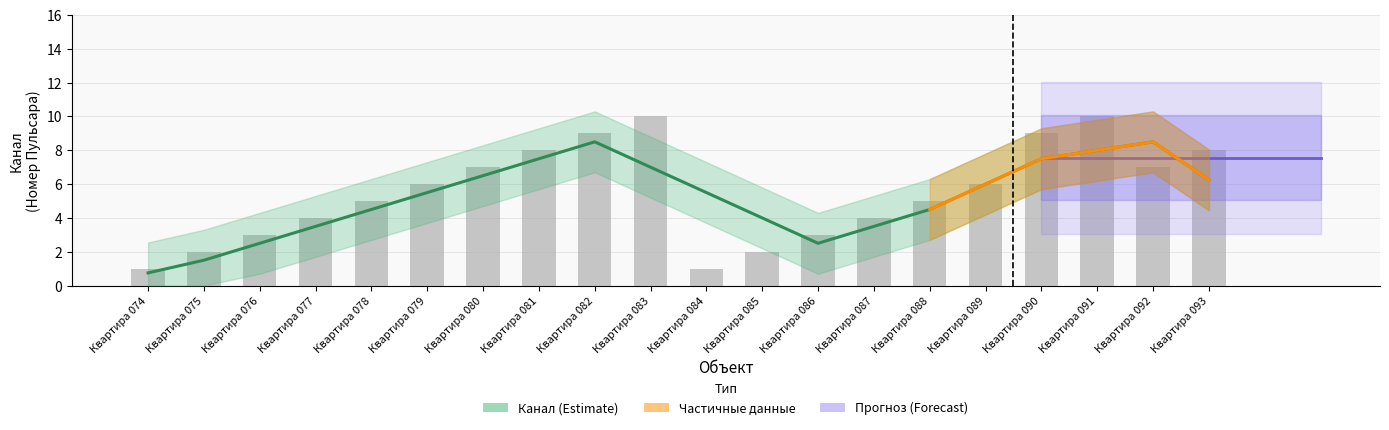

What is the greatest value displayed?

10